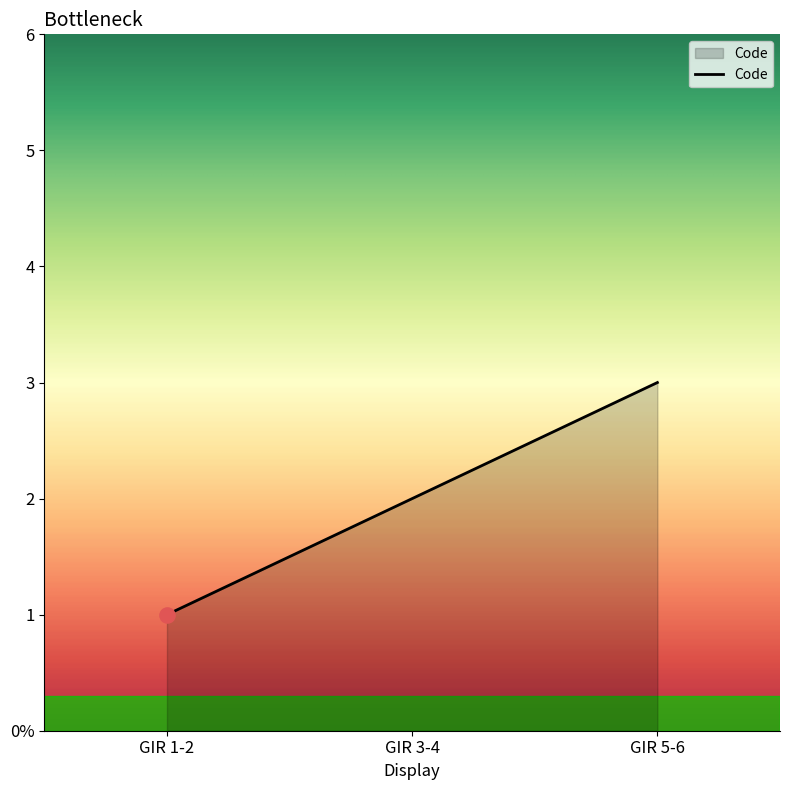

What is the change in value from GIR 1-2 to GIR 5-6?

+2